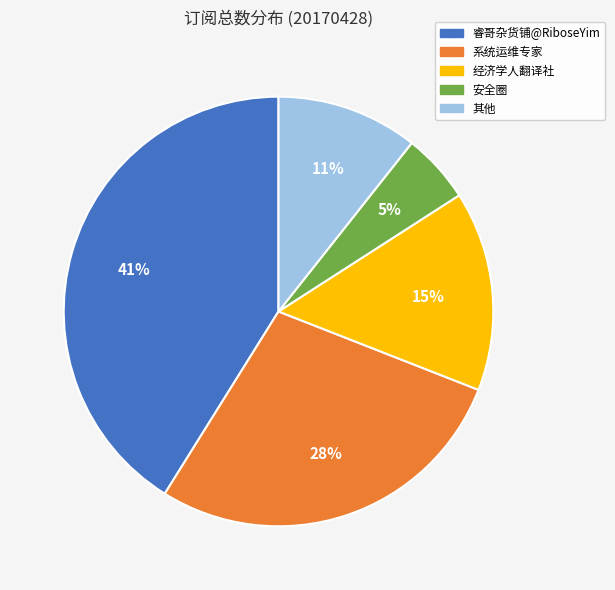

Is the sum of 系统运维专家 and 睿哥杂货铺@RiboseYim greater than half?

Yes